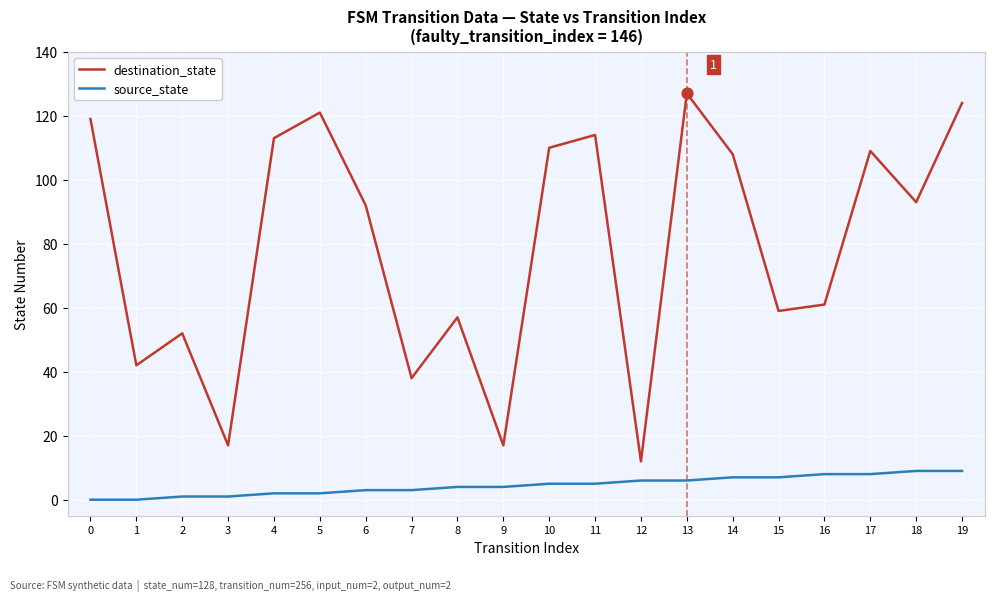

At how many categories does at least one series exceed 122?

2